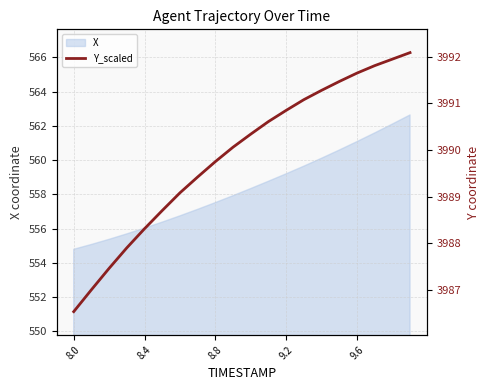

What is the maximum value for X?

562.6